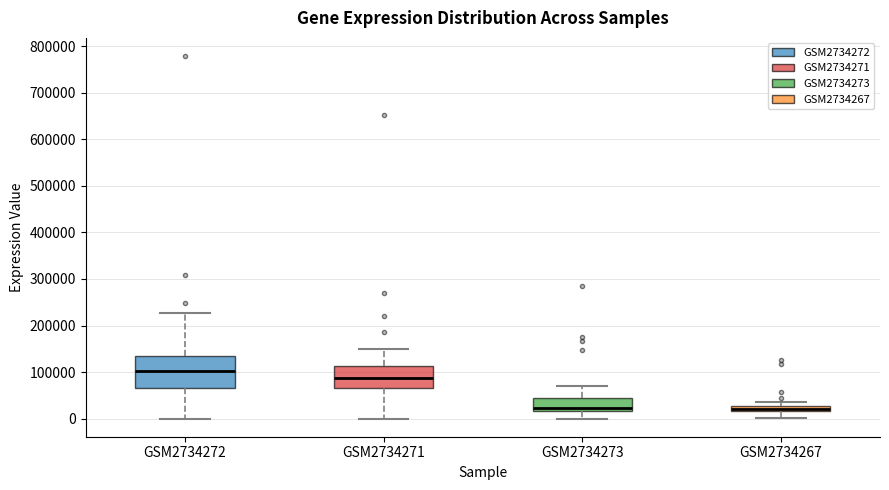

Which box is the tallest, from its lower edge to its upper edge?

GSM2734272